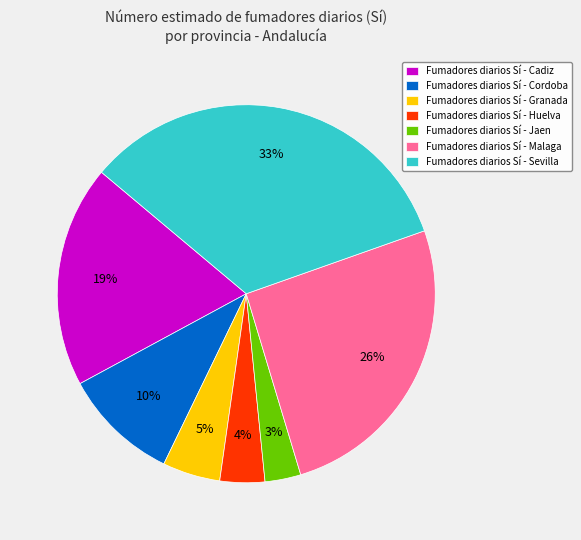

Between Fumadores diarios Sí - Jaen and Fumadores diarios Sí - Huelva, which is larger?

Fumadores diarios Sí - Huelva